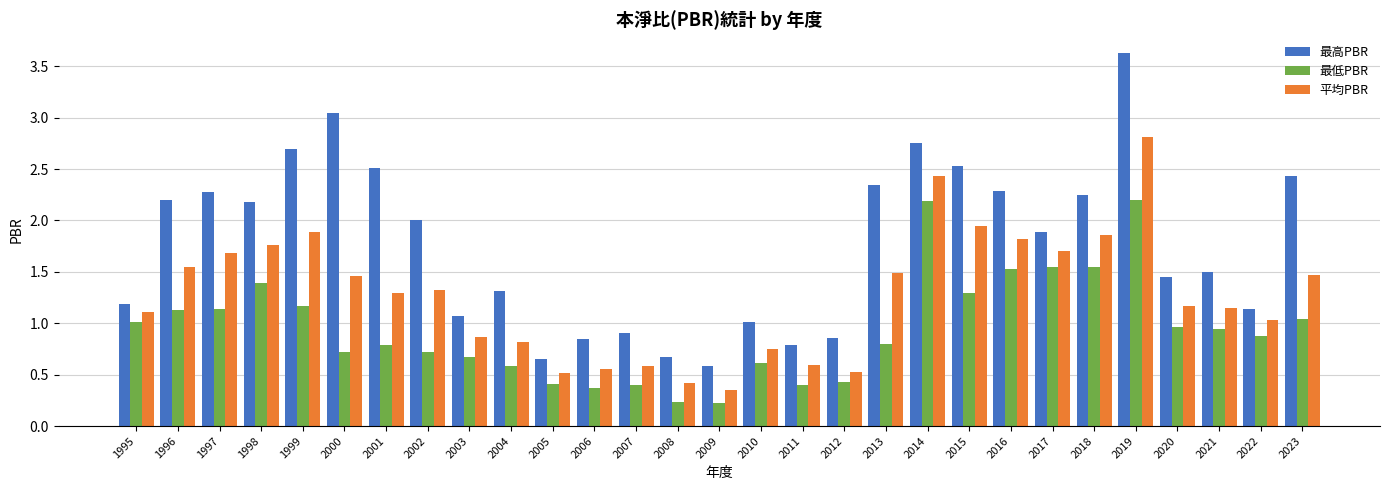

How many data points does each series have?

29